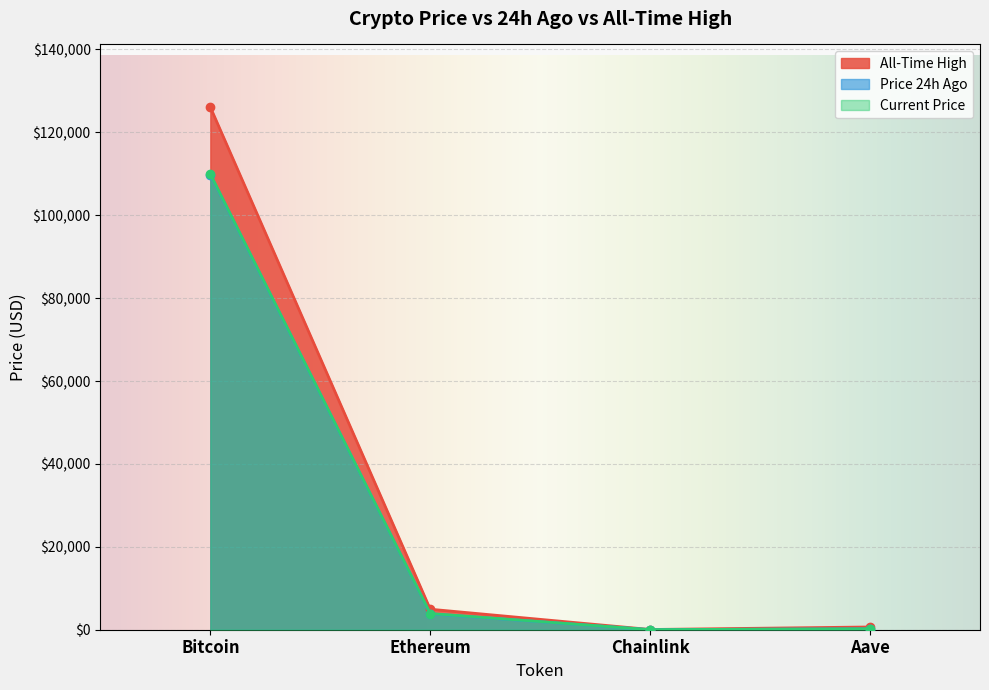

Which series has the widest spread of values?

Bitcoin